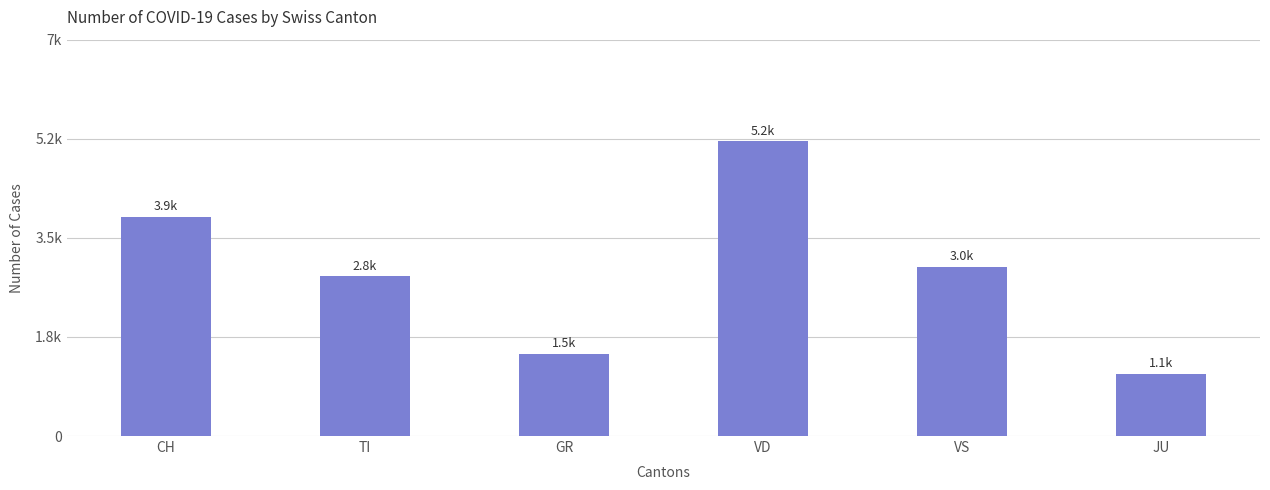

Between GR and JU, which is larger?

GR